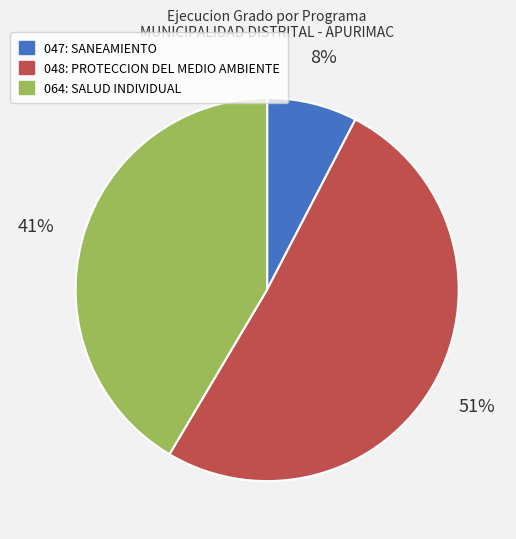

To the nearest percent, what is the difference between the largest and smallest slice percentages?

43%